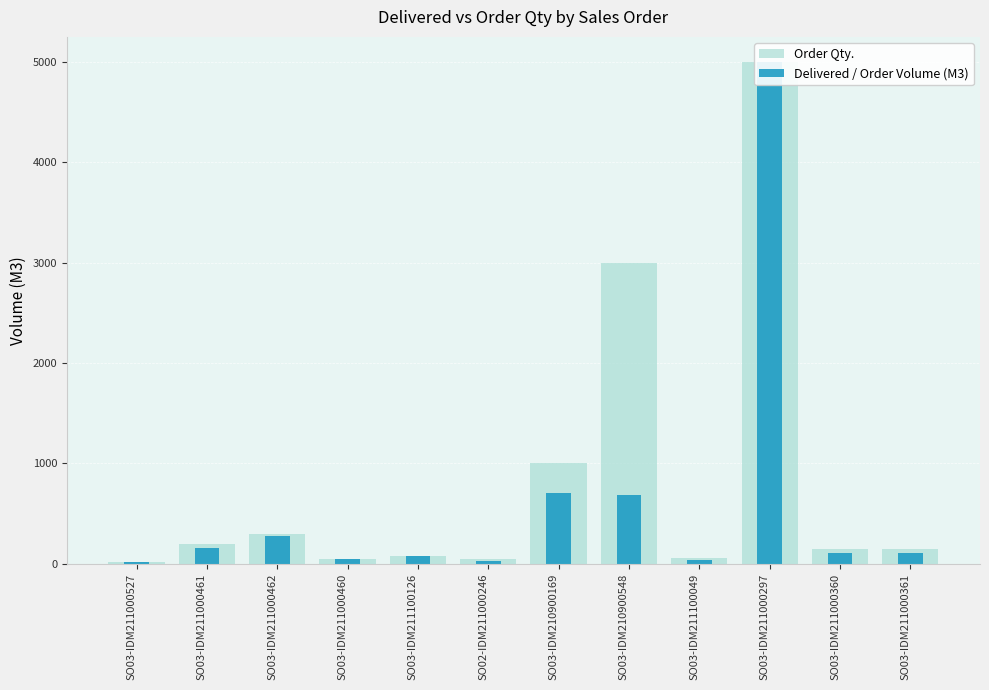

Rank the series at SO03-IDM210900169 from lowest to highest value.

Delivered / Order Volume (M3), Order Qty.